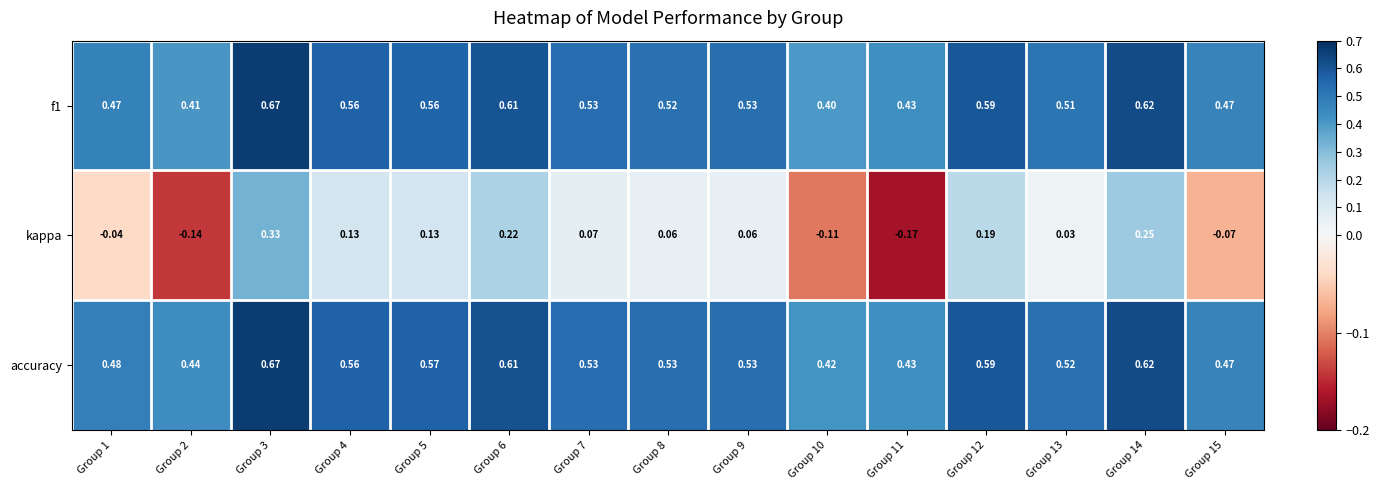

Count the number of data series in this chart.

3